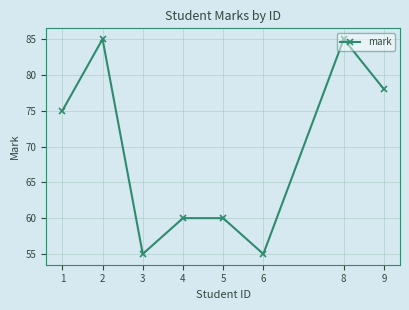

True or false: the data shows 26 at 4.

False